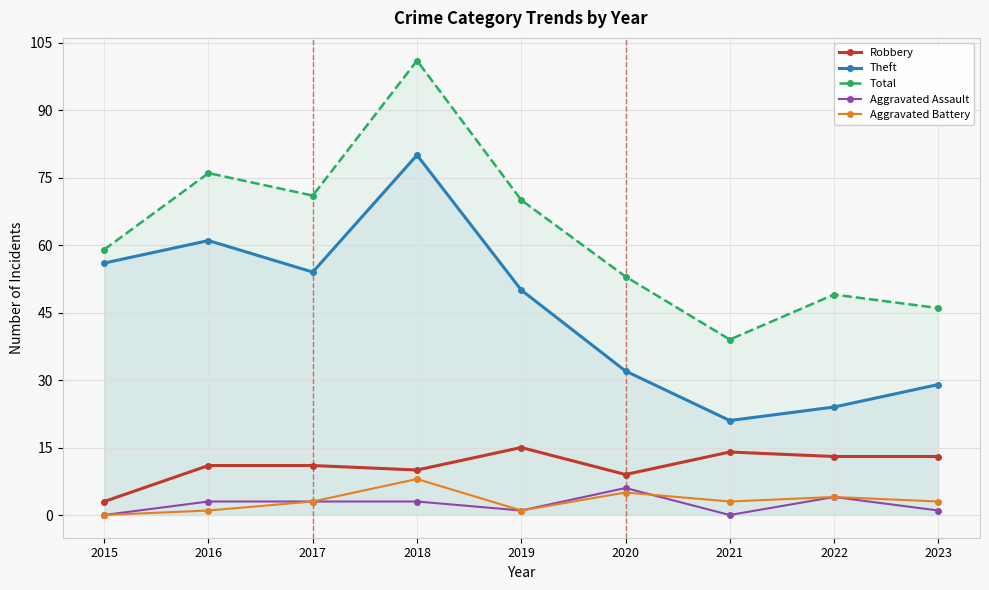

List the series in order of their peak value, lowest first.

Aggravated Assault, Aggravated Battery, Robbery, Theft, Total